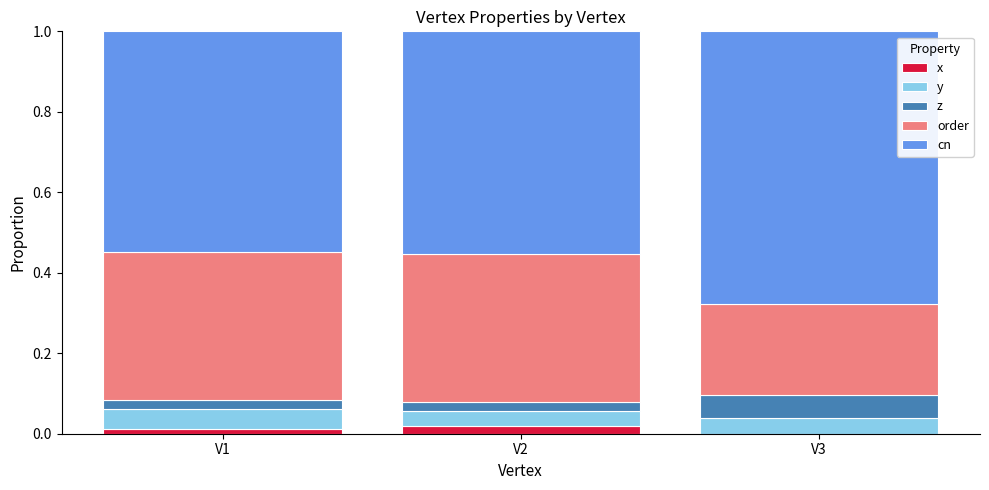

Read the cn value at V3.

0.7